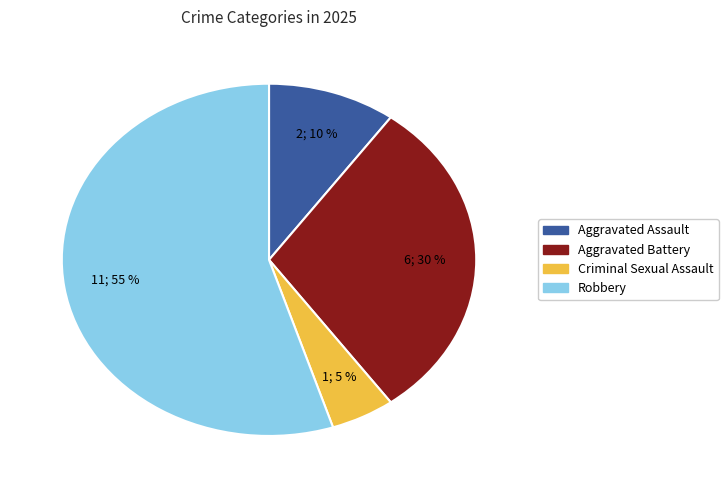

Is it true that Aggravated Assault is 21% of the pie?

False